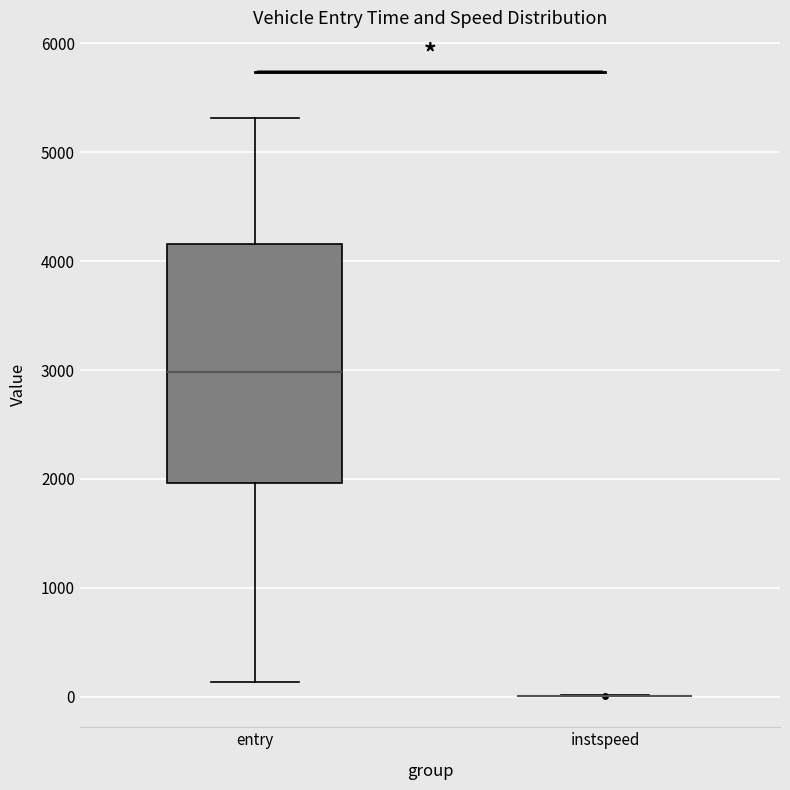

Reading left to right, transcribe this box plot: for each box, give where its median line is, the range the box spans, and where its two whiskers end, as read against the y-axis. The values are not printed on the chart, so give them approximately, as read against the axis.

entry: median 3000, box 2000 to 4200, whiskers 100 to 5300
instspeed: box collapsed to a line at 0, whiskers 0 to 0